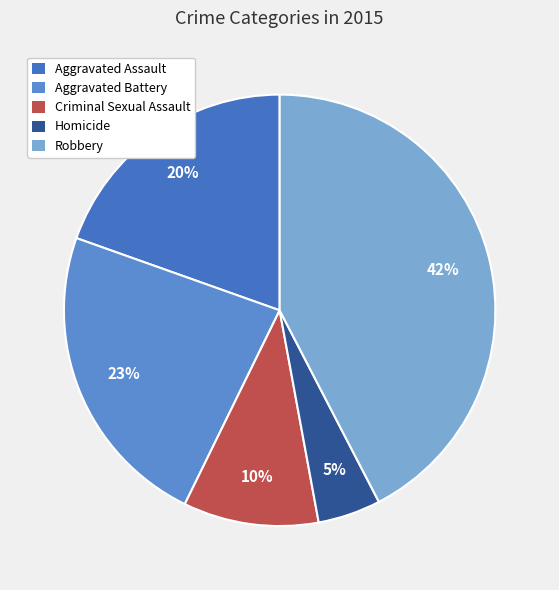

How many slices are in this pie chart?

5